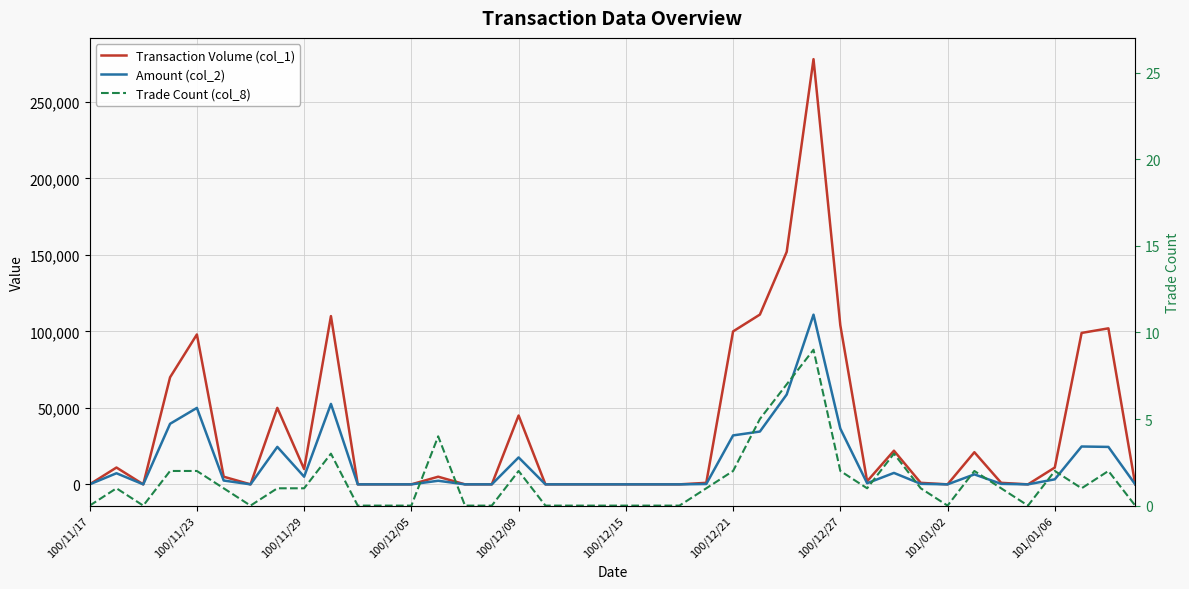

Reading left to right, transcribe all the data shown in this chart.

Transaction Volume (col_1): 0	11000	0	70000	98000	5000	0	50000	10000	110000	0	0	0	5000	0	0	45000	0	0	0	0	0	0	1000	100000	111000	152000	278000	104000	2000	22000	1000	0	21000	1000	0	11000	99000	102000	0
Amount (col_2): 0	7260	0	39600	49980	2500	0	24500	5000	52600	0	0	0	2350	0	0	17600	0	0	0	0	0	0	230	32000	34520	58730	110930	36450	740	7480	340	0	6520	320	0	3290	24750	24480	0
Trade Count (col_8): 0	1	0	2	2	1	0	1	1	3	0	0	0	4	0	0	2	0	0	0	0	0	0	1	2	5	7	9	2	1	3	1	0	2	1	0	2	1	2	0